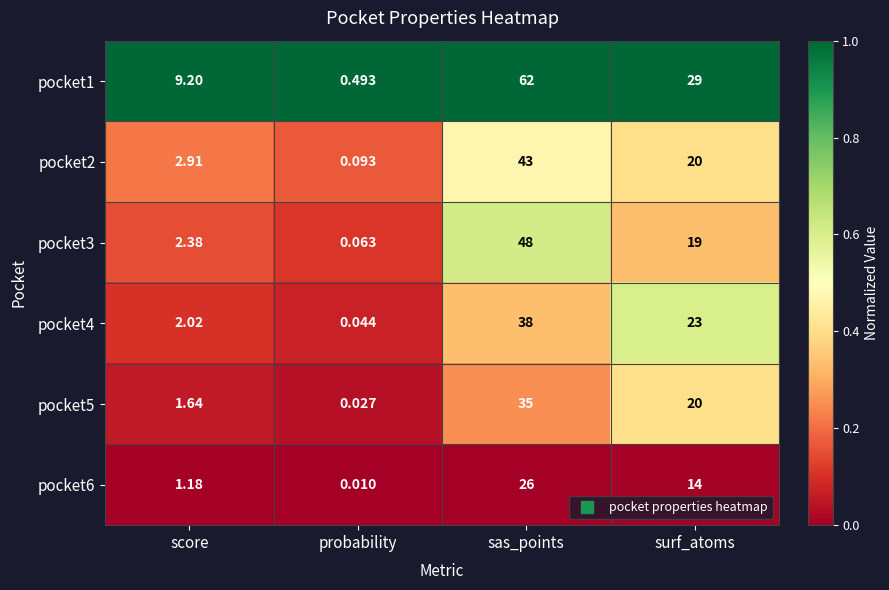

Is the value of pocket5 at score greater than the value of pocket1 at sas_points?

No